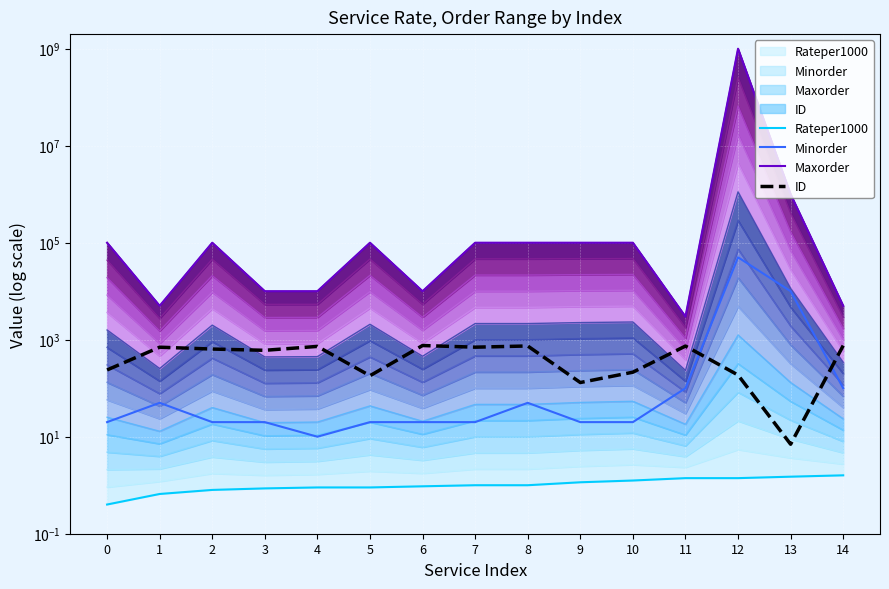

Which has a higher value, 4 or 14?

14